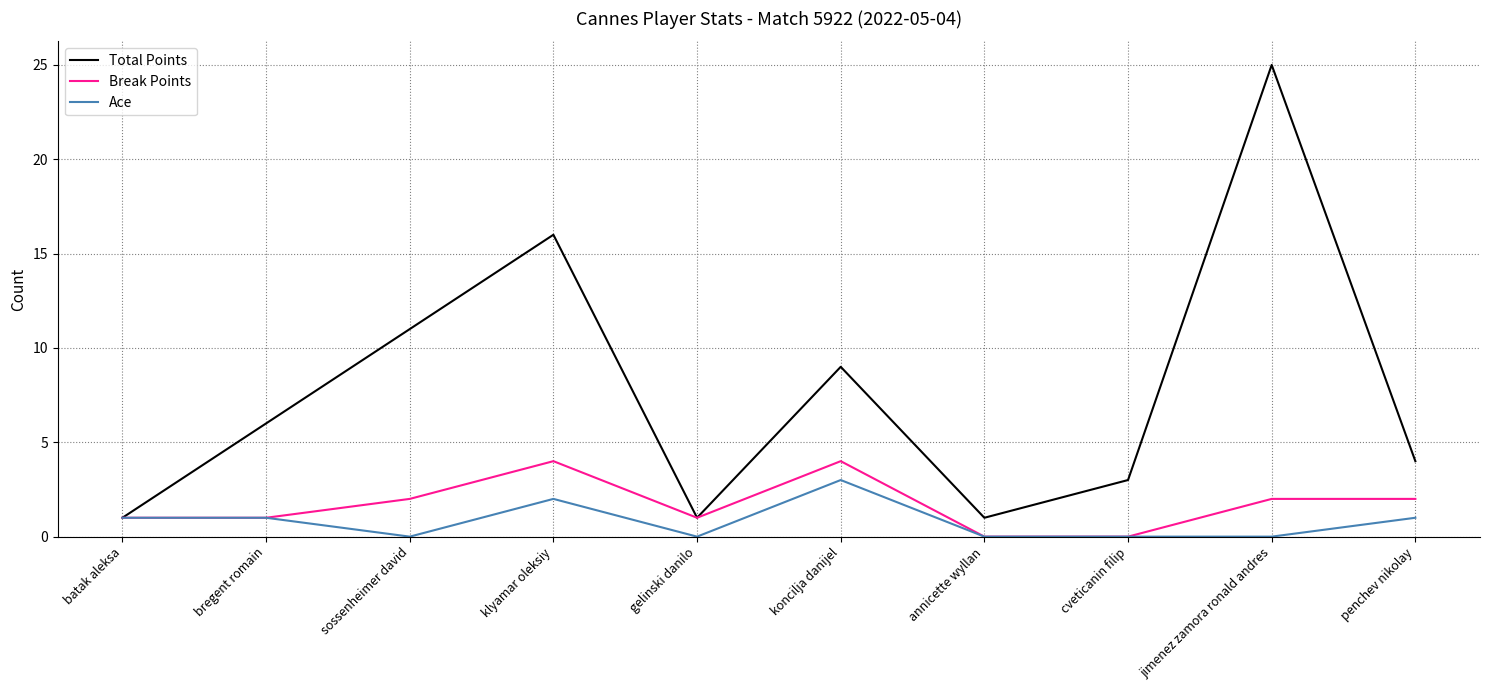

At how many categories does at least one series exceed 14?

2